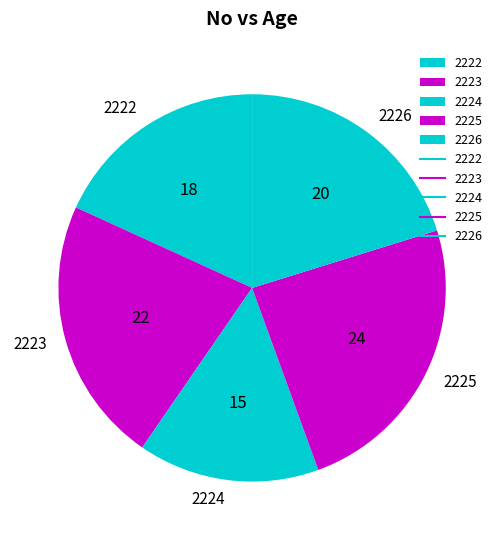

The 2222 slice represents 9% of the pie. True or false?

False